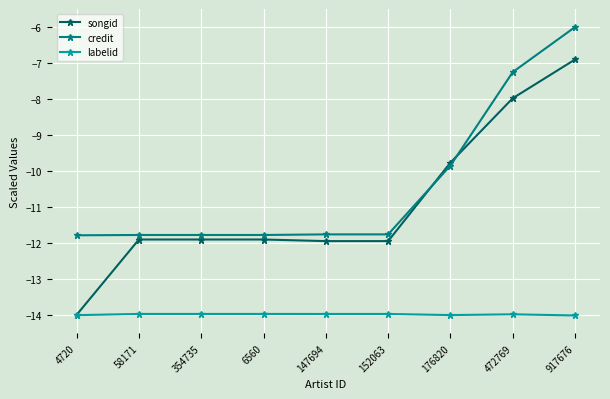

What is the total value across all series at 354735?

-37.6